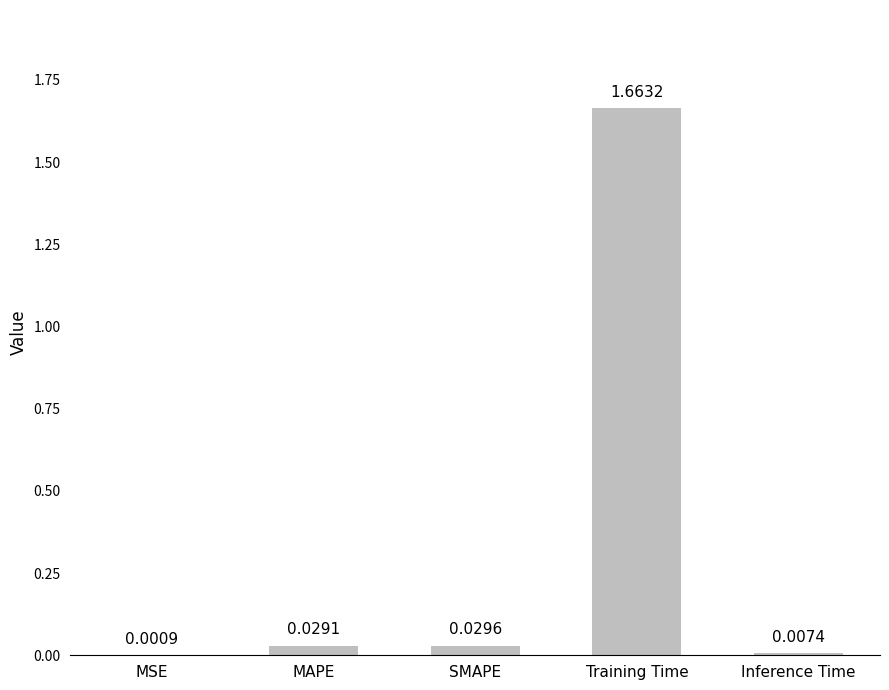

Between MAPE and MSE, which is larger?

MAPE